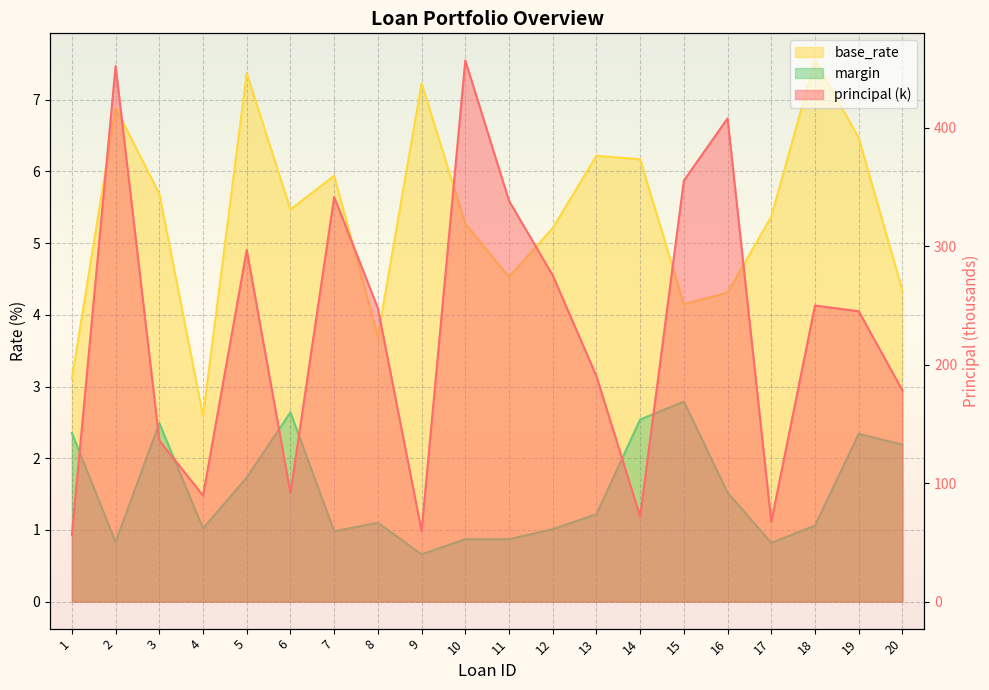

What is the average value of the principal series?

230.3